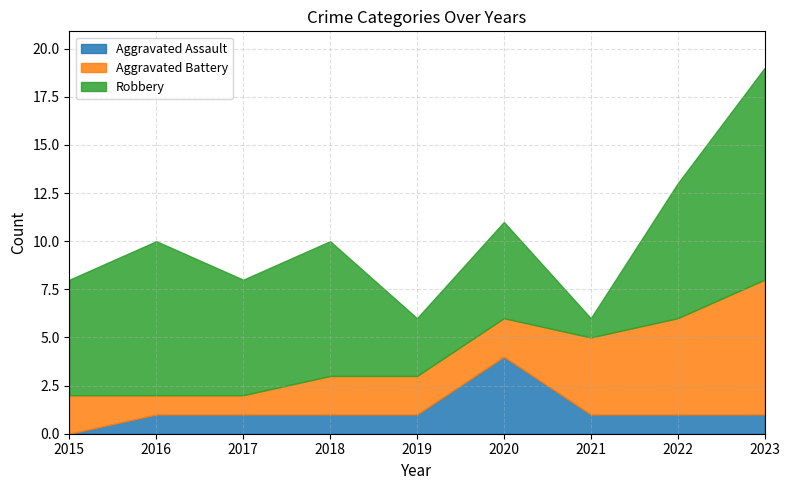

True or false: Robbery has more than 1 points higher than both neighbors.

True